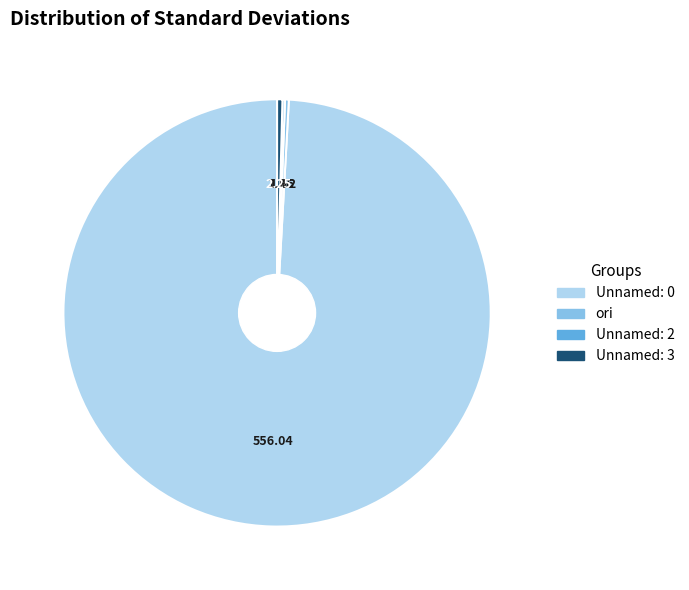

Is Unnamed: 0 the majority of the pie?

Yes